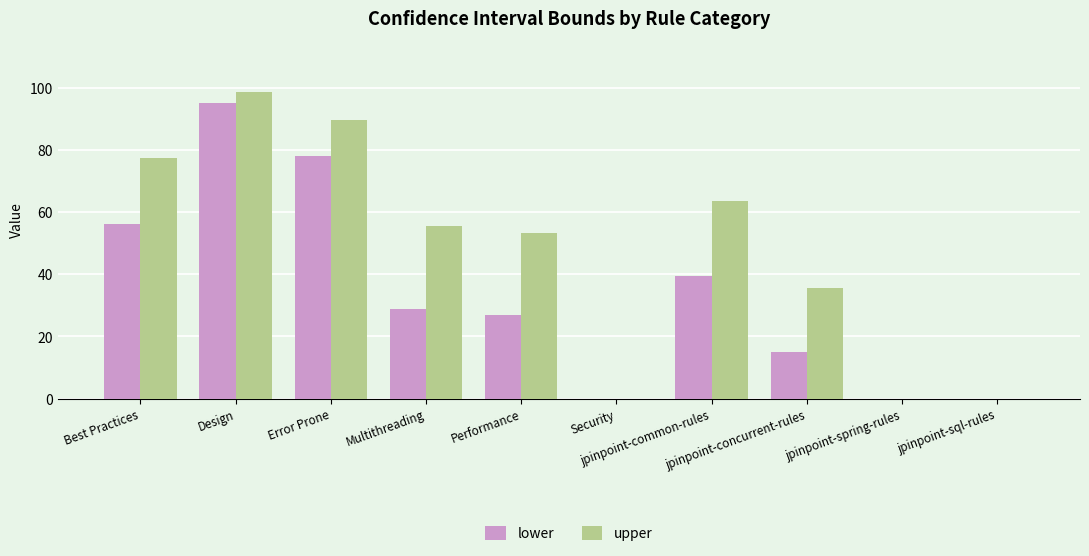

What is the sum of all upper values?

474.2